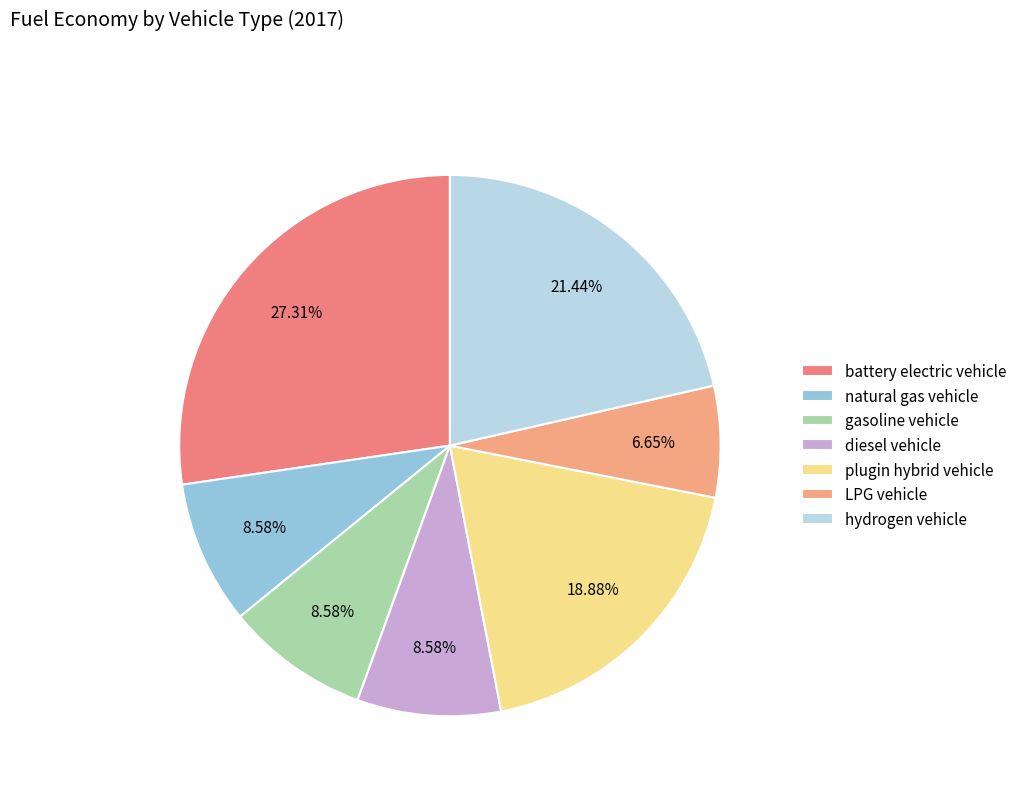

Which category has the biggest portion of the pie?

battery electric vehicle